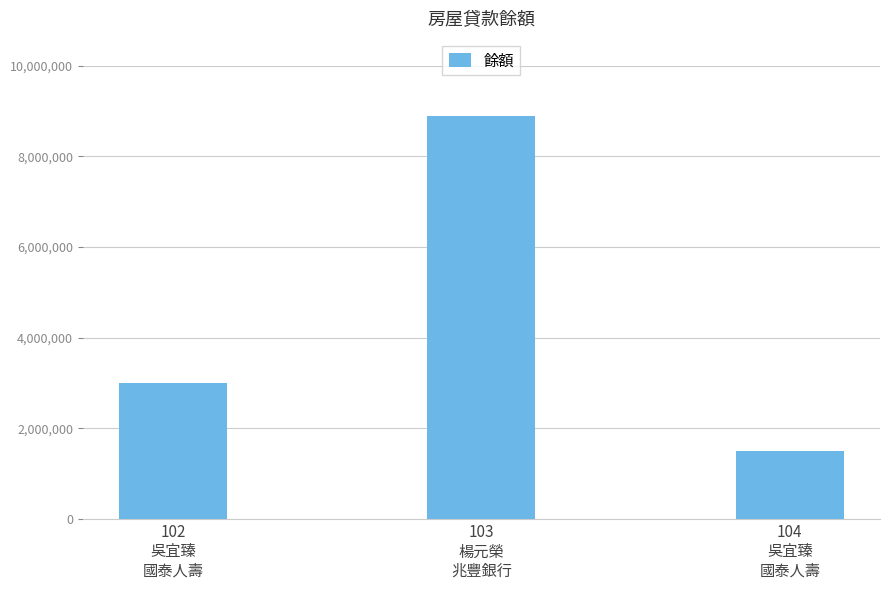

How many values are between 1500000 and 8900000?

3